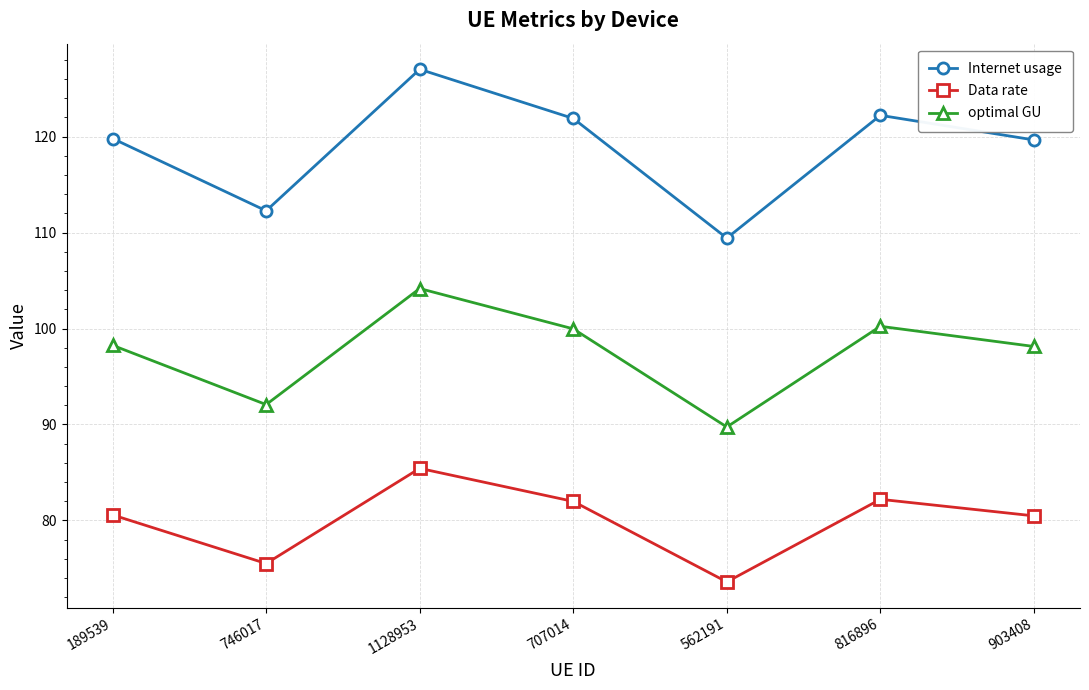

Rank the series by their maximum value, from lowest to highest.

Data rate, optimal GU, Internet usage